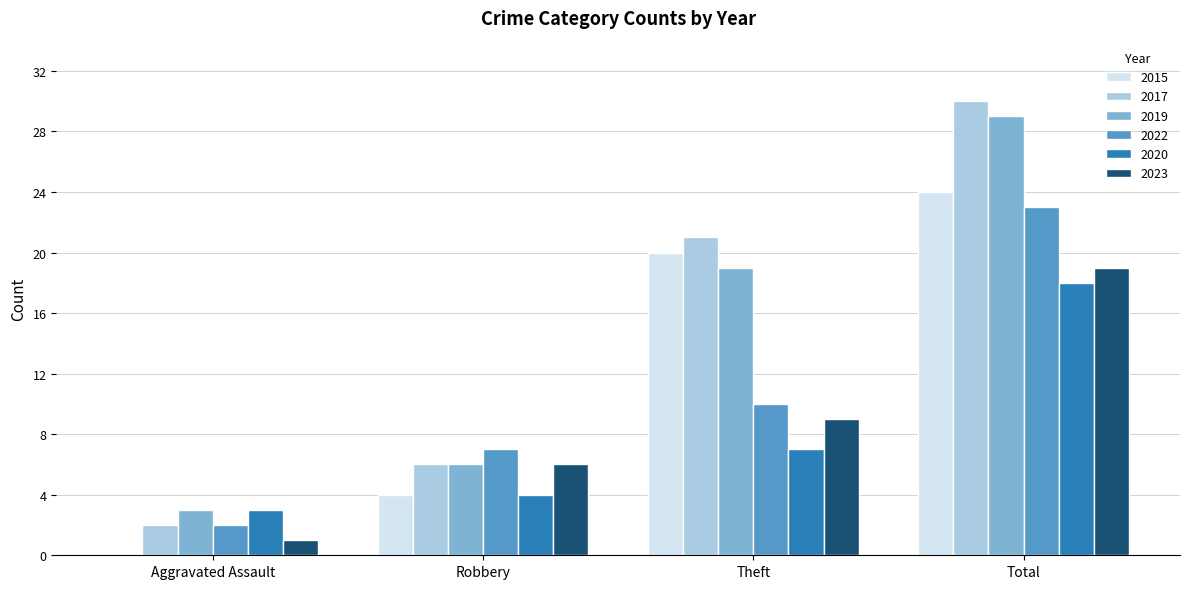

What is the sum of all 2019 values?

57